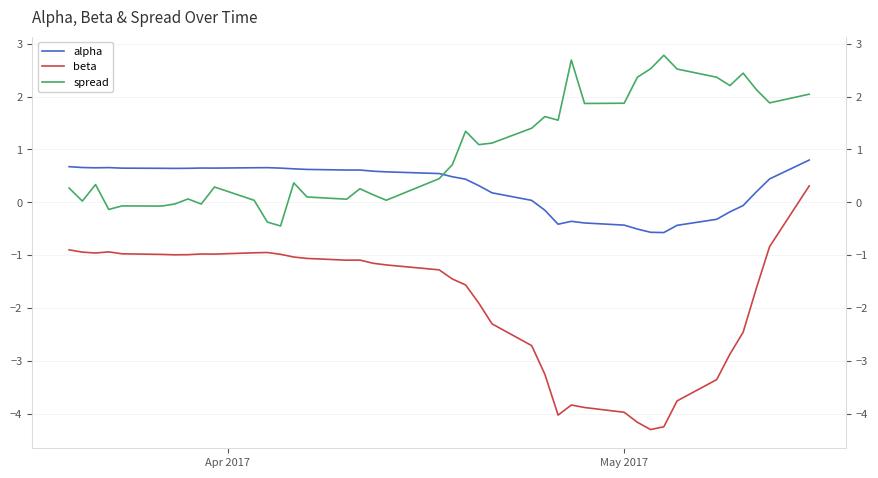

What is the difference between the maximum and minimum values in the alpha series?

1.4